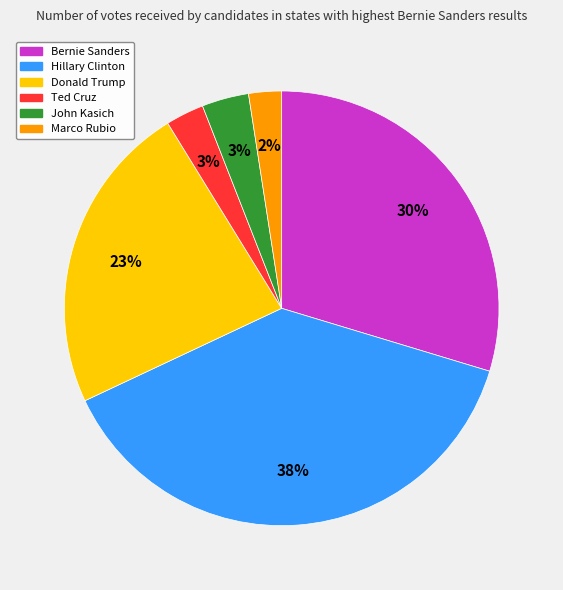

Which slice is the largest?

Hillary Clinton